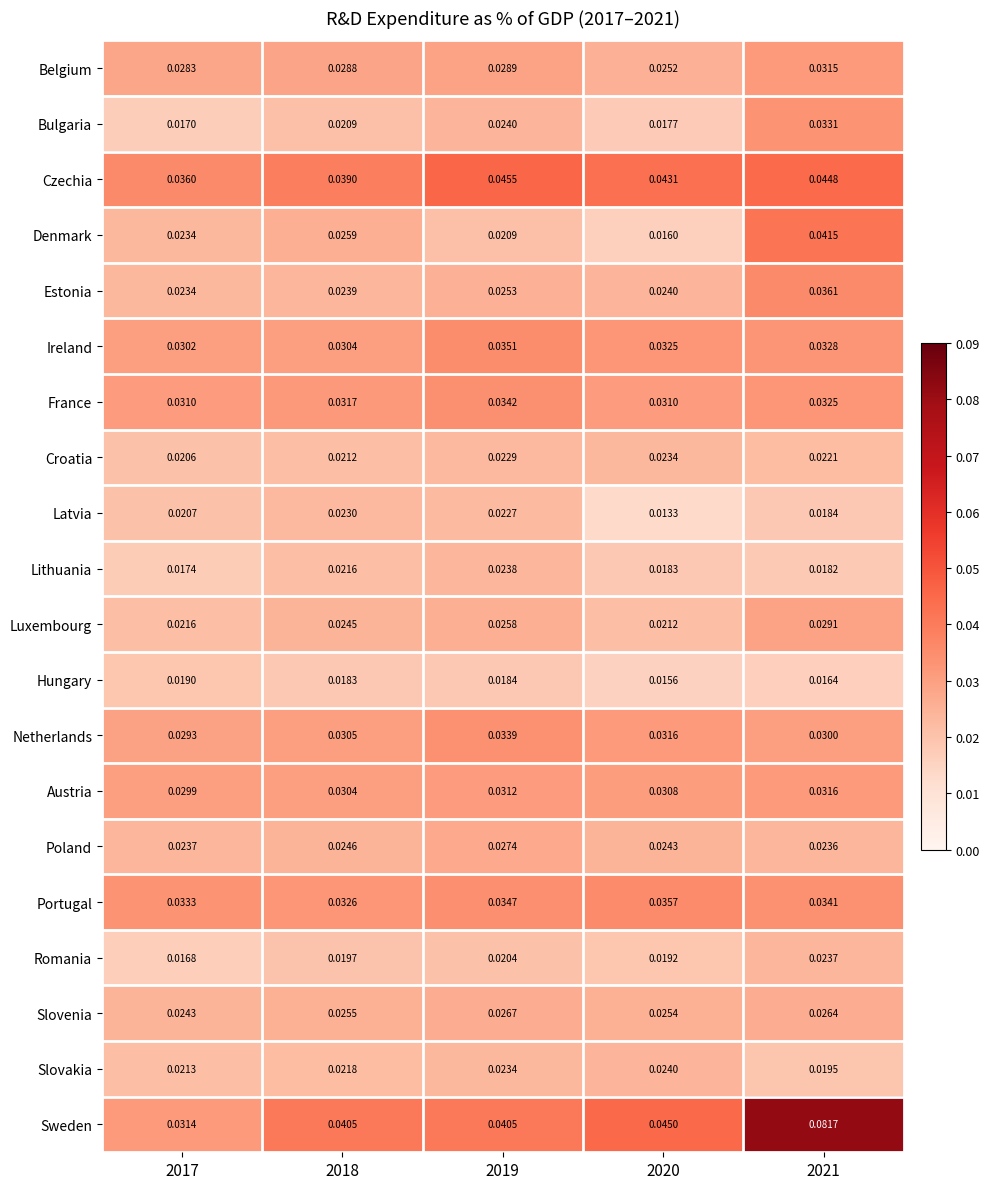

Which series has the largest total across all categories?

Sweden